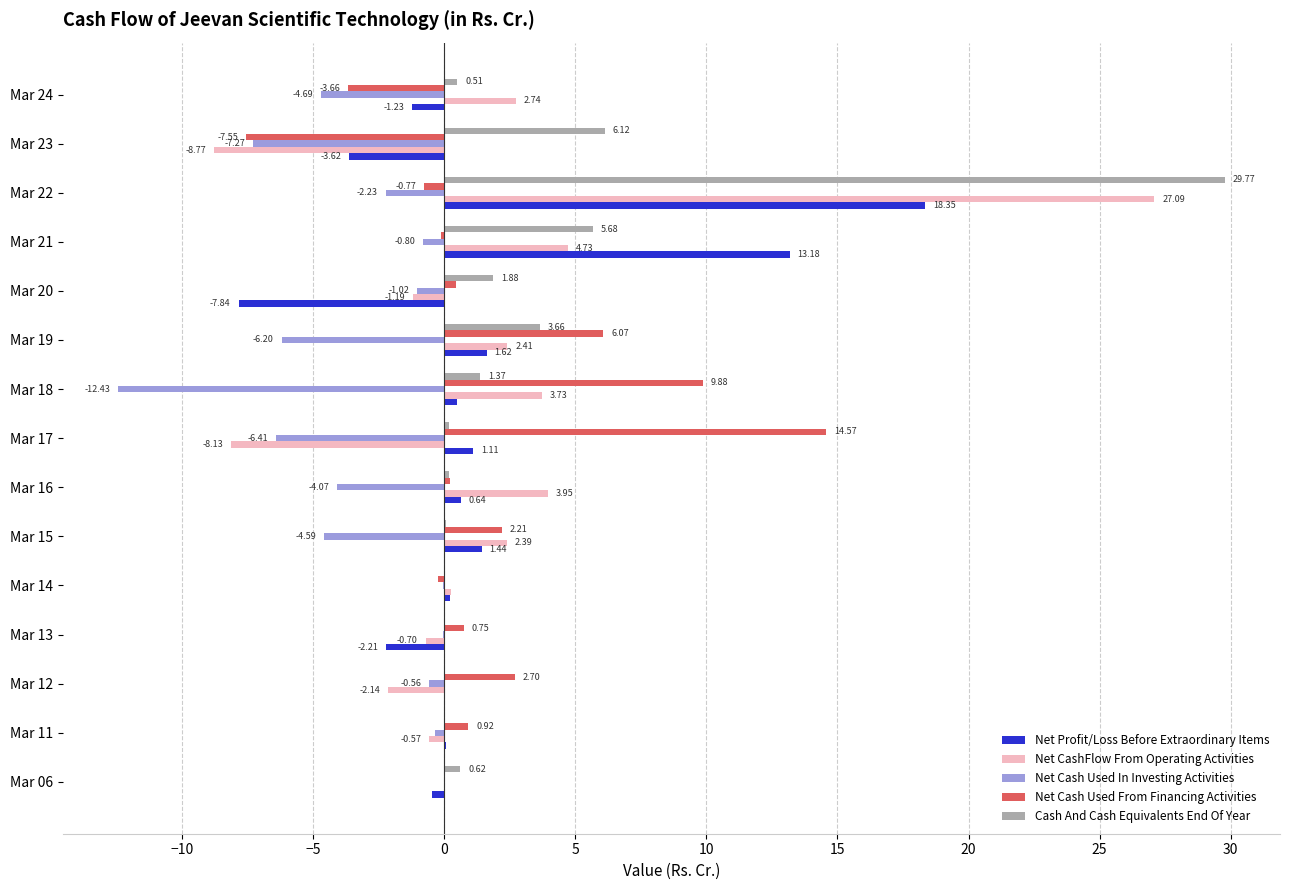

At which category is the sum across all series the highest?

Mar 22